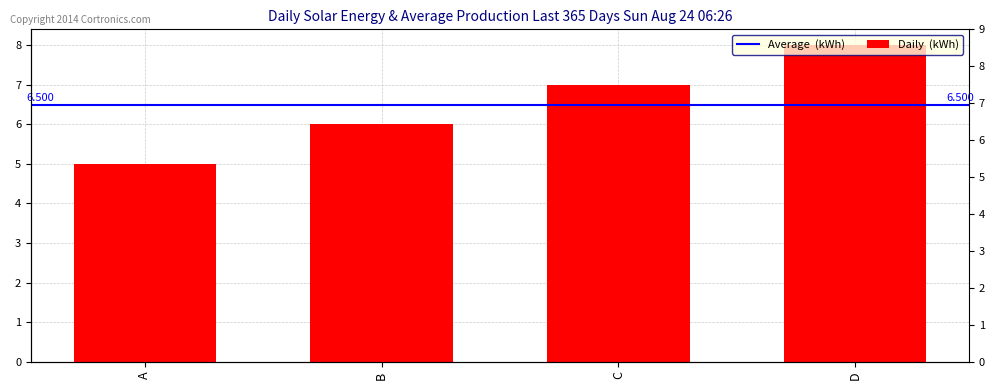

What is the sum of all values?

26